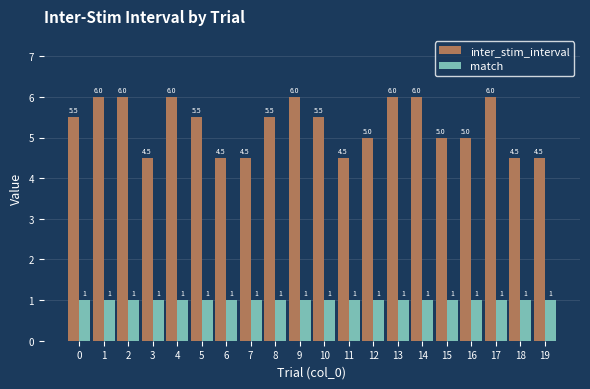

What is the total value across all series at 18?

5.5